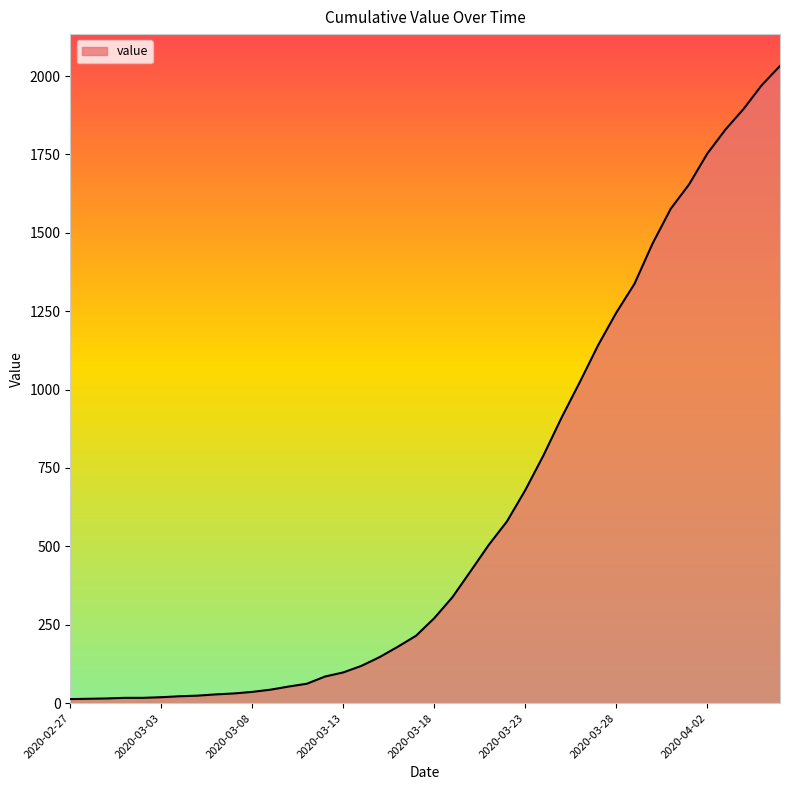

How many values are below 271?

20